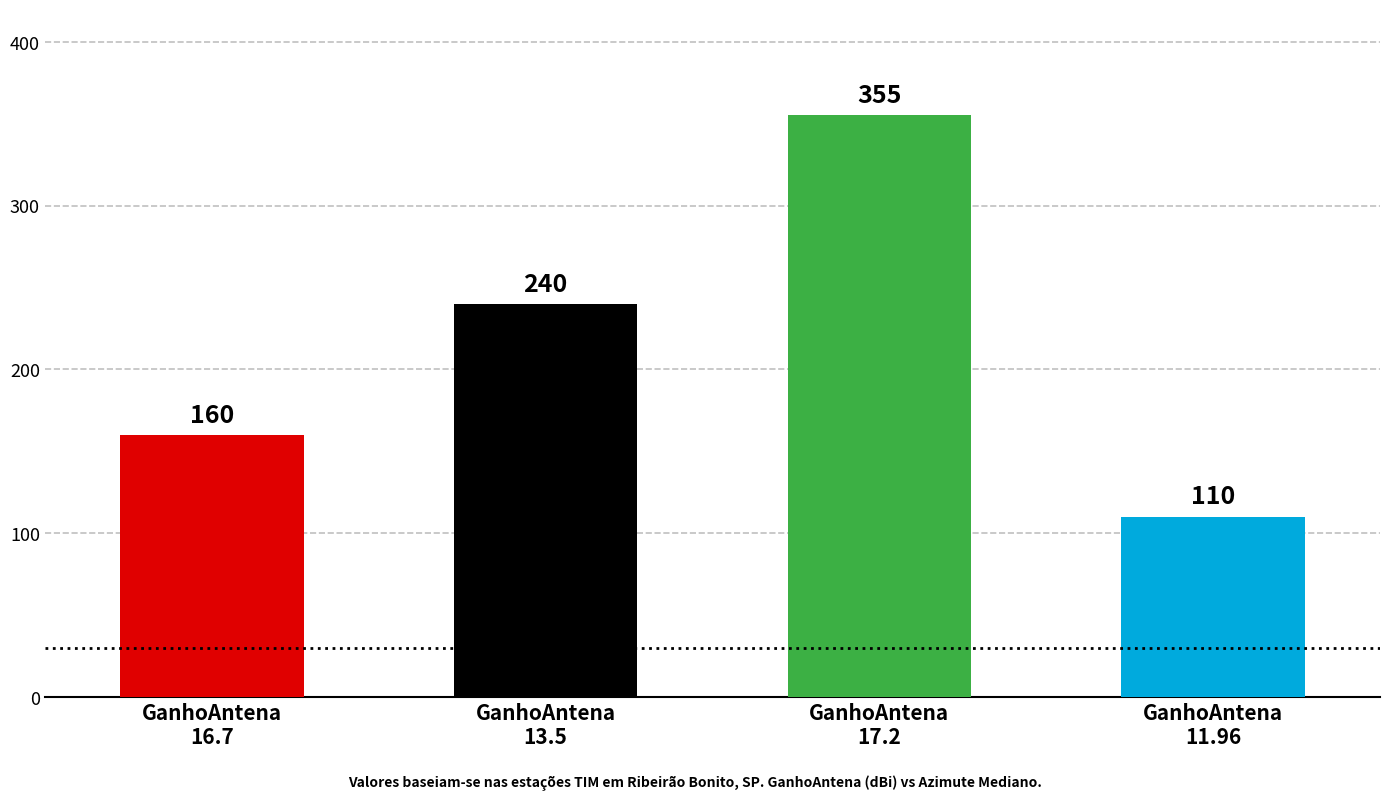

List the labels in order of value, largest first.

GanhoAntena
17.2, GanhoAntena
13.5, GanhoAntena
16.7, GanhoAntena
11.96